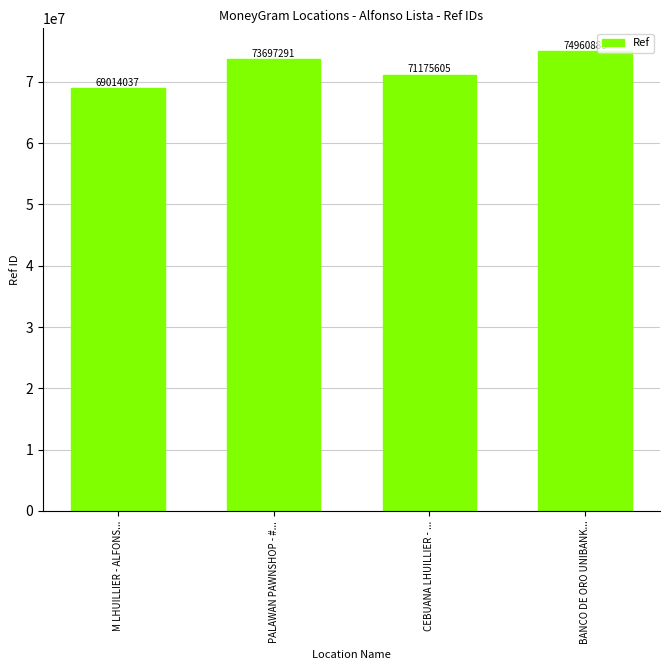

Are the bars horizontal?

No